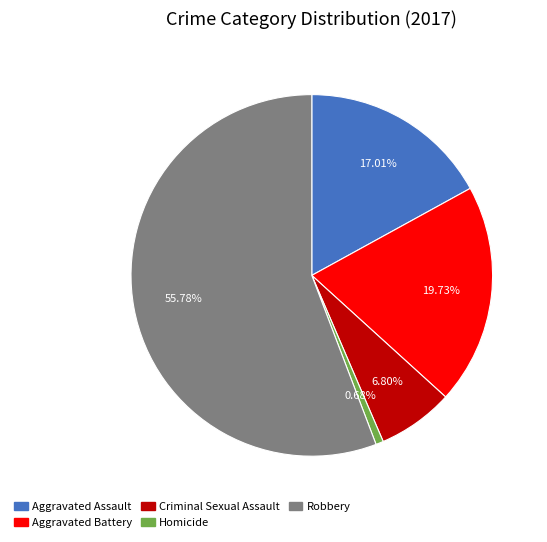

Is there any slice that represents more than half of the pie?

Yes